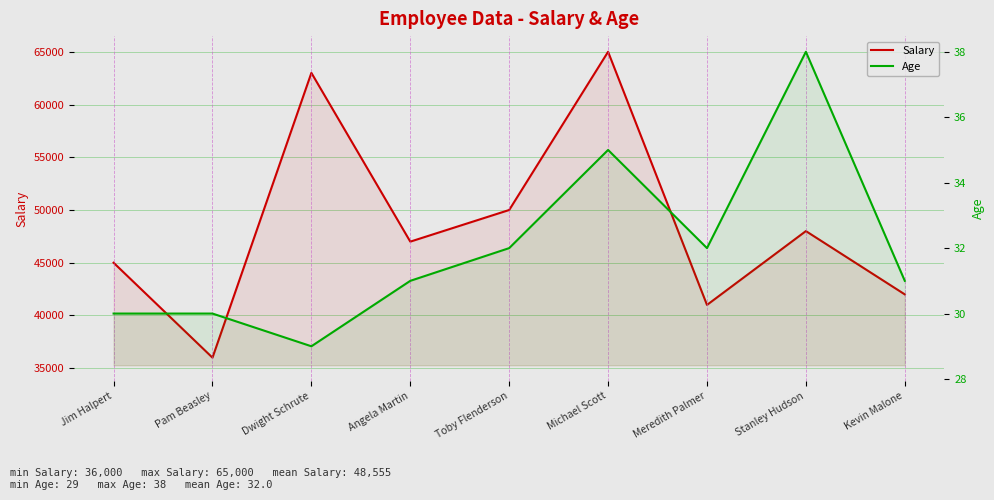

Which series has the largest total across all categories?

Salary